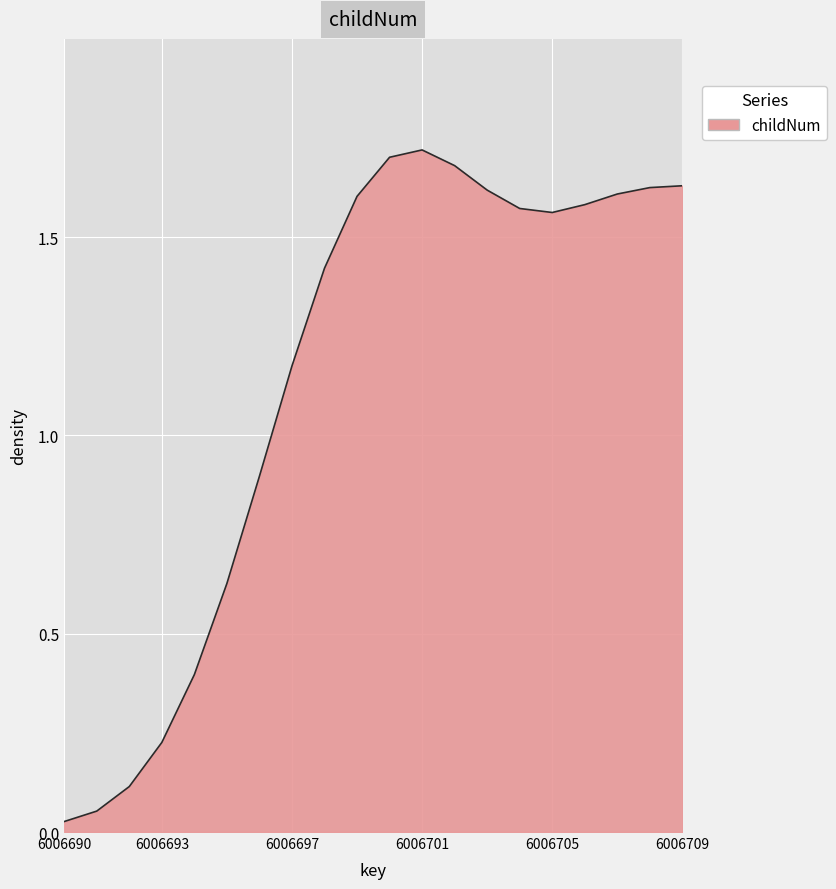

Does the chart display data point markers on the line(s)?

No